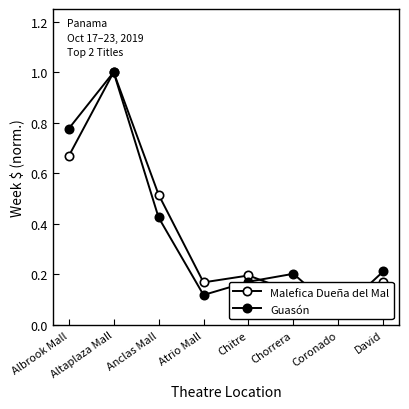

Where do Guasón and Malefica Dueña del Mal first cross each other?

Chitre and Chorrera